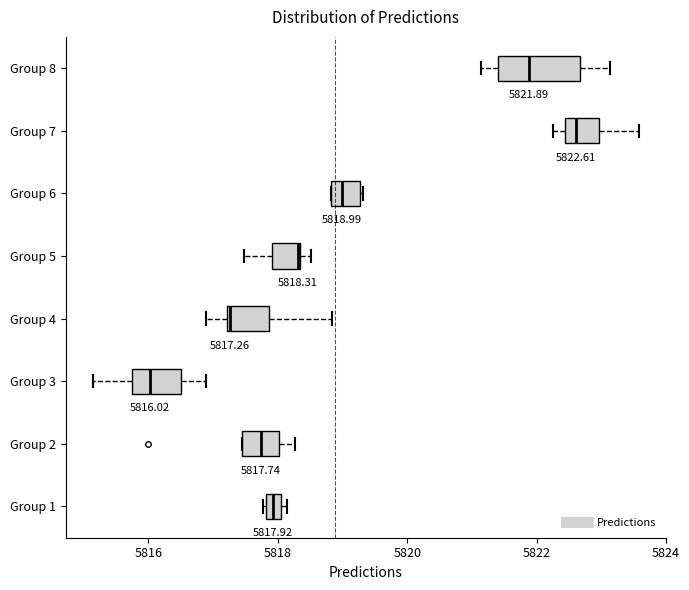

Which box has the furthest to the right median line?

Group 7